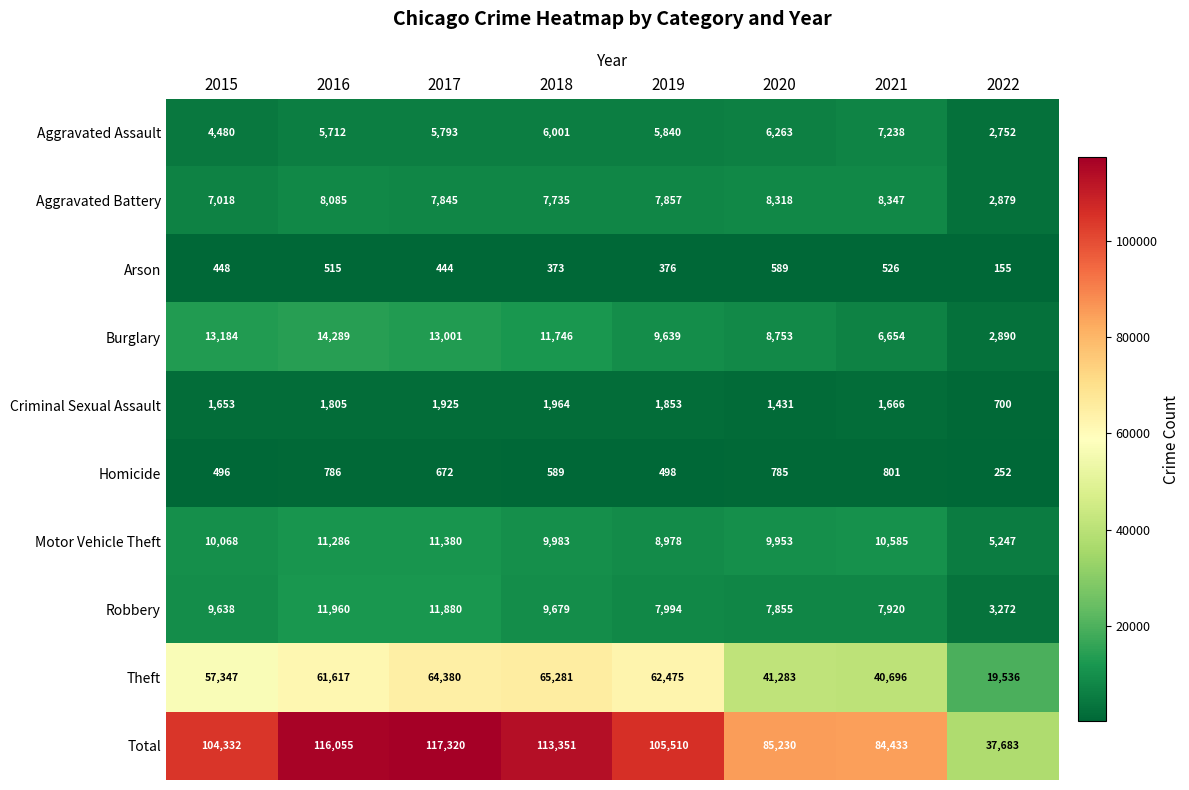

What value does the Criminal Sexual Assault series have at 2016, to the nearest 50?

1800